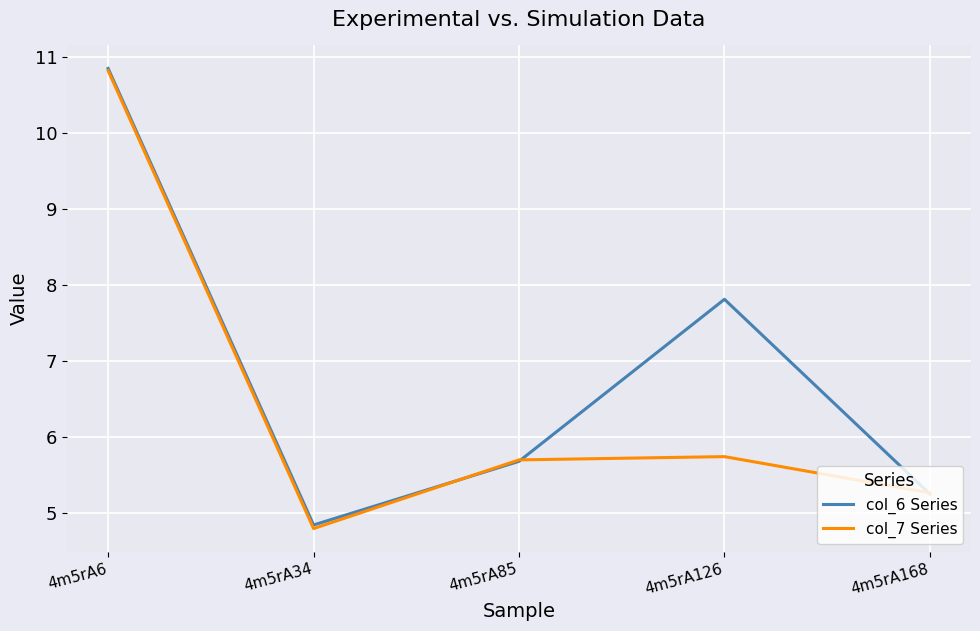

Does the chart have visible grid lines?

Yes